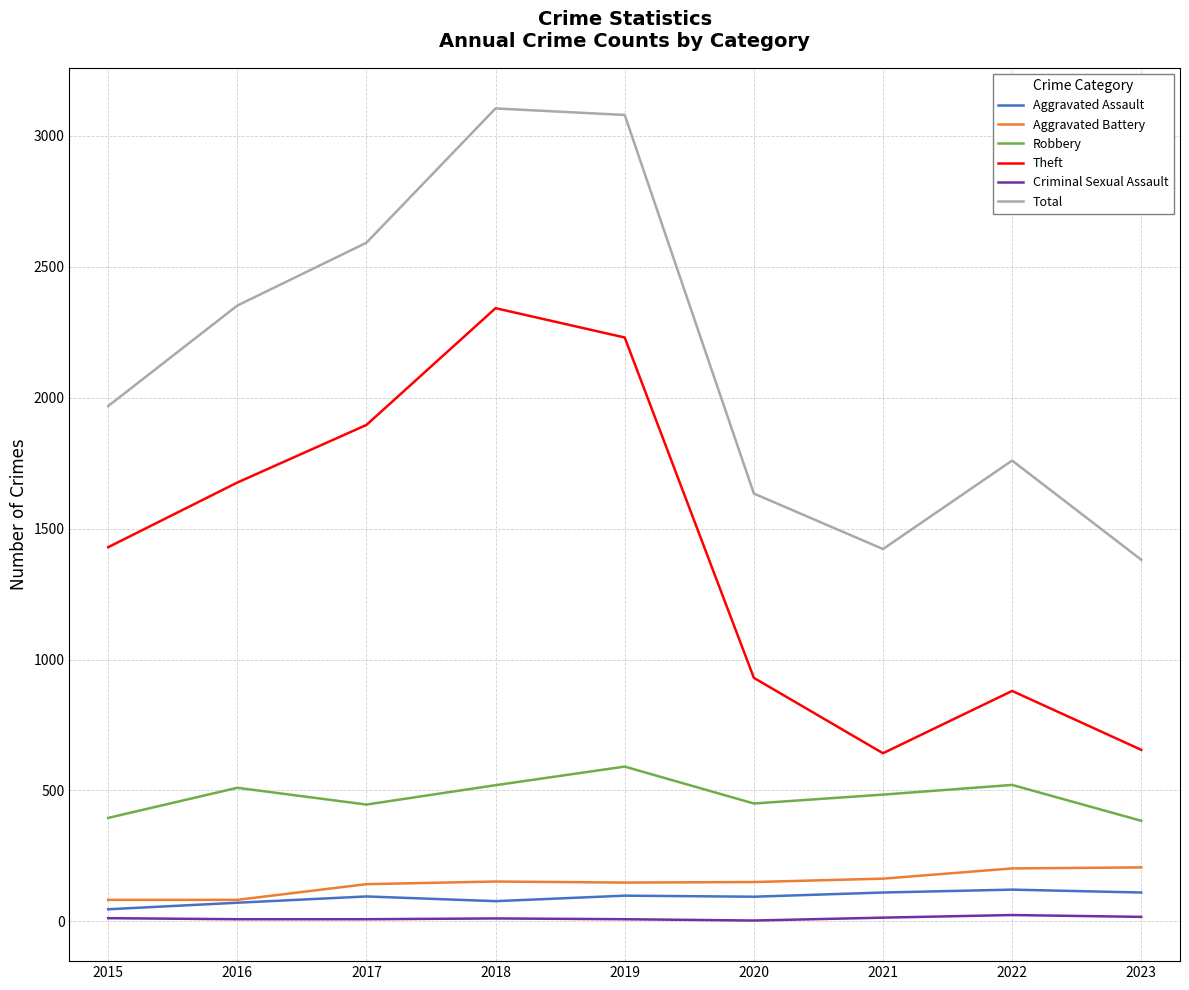

Rank the series by their maximum value, from lowest to highest.

Criminal Sexual Assault, Aggravated Assault, Aggravated Battery, Robbery, Theft, Total